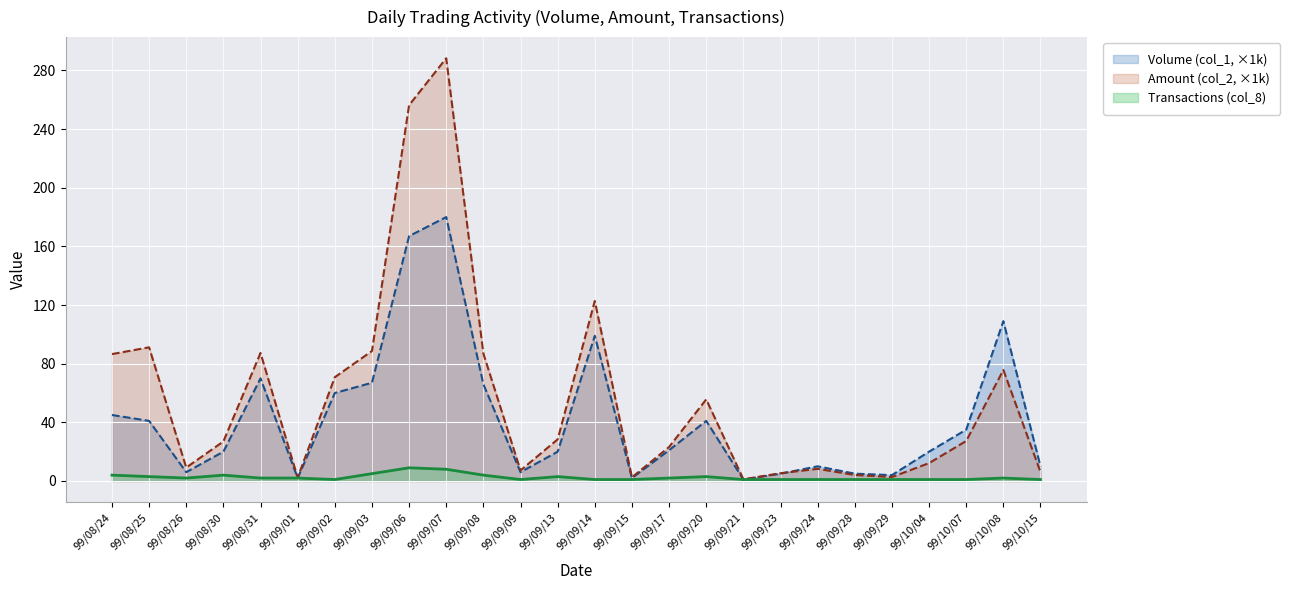

Is it true that Transactions (col_8) equals 1.6 at 99/09/14?

False